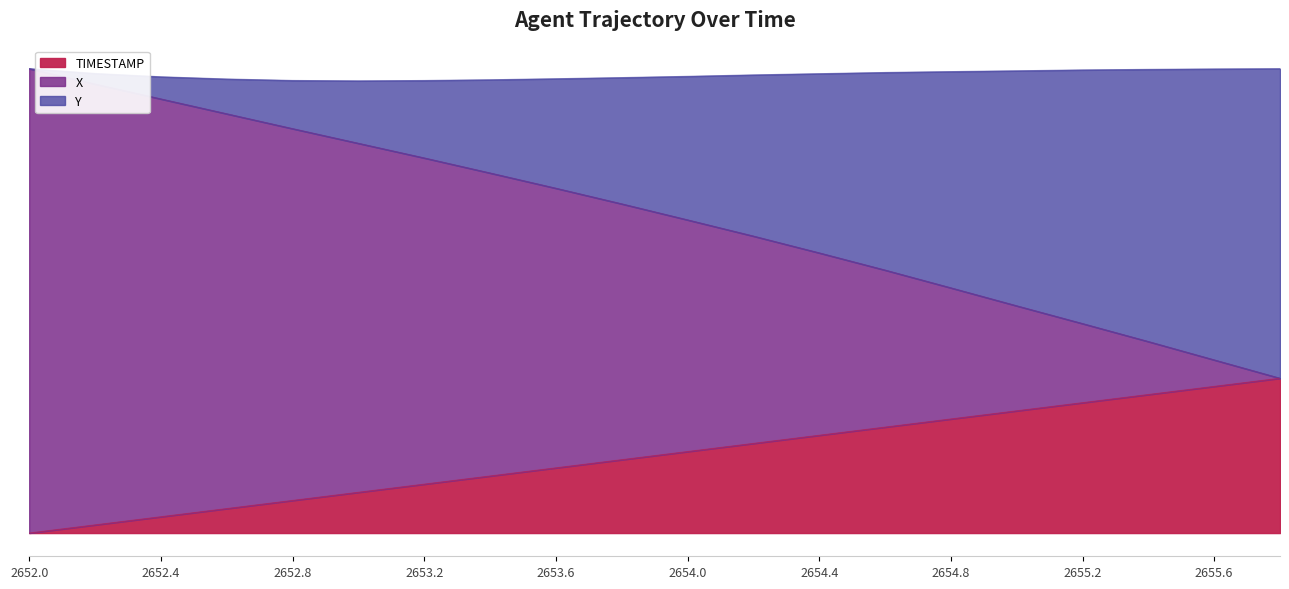

Does the chart display data point markers on the line(s)?

No